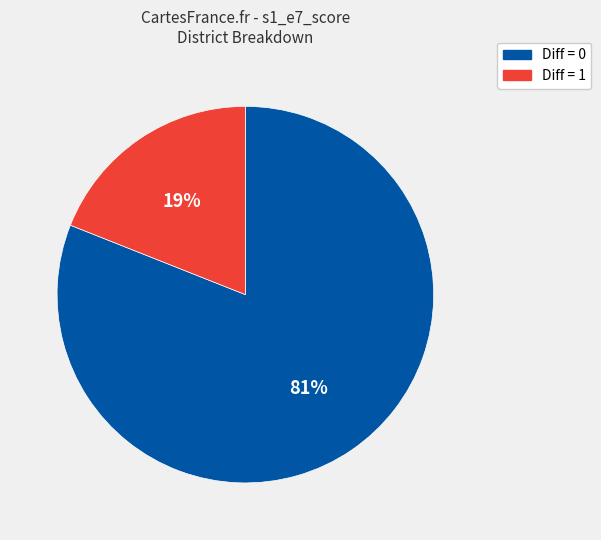

Is there a majority slice in this chart?

Yes